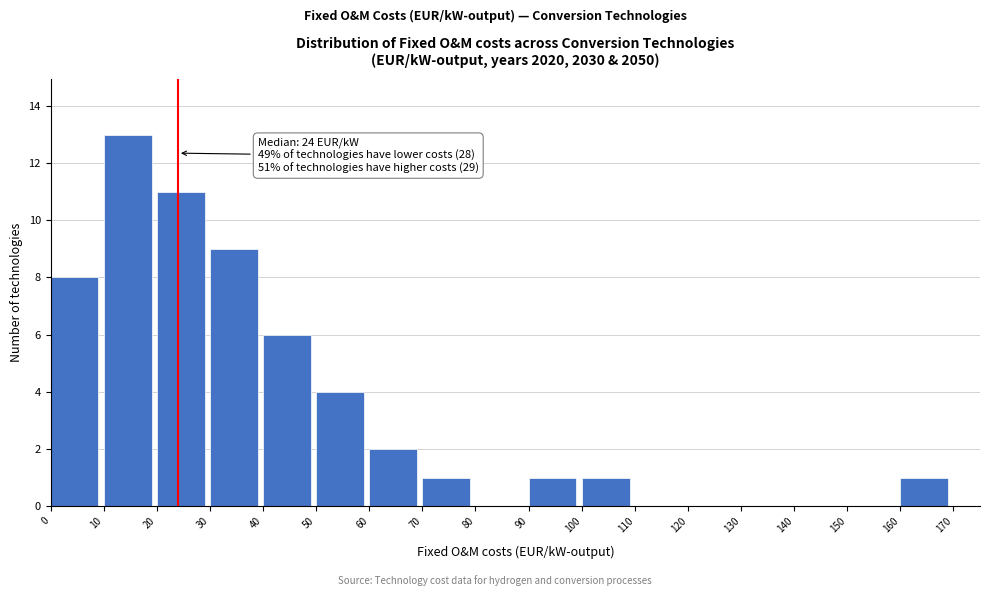

Which range on the x-axis has the tallest bar?

10 to 20